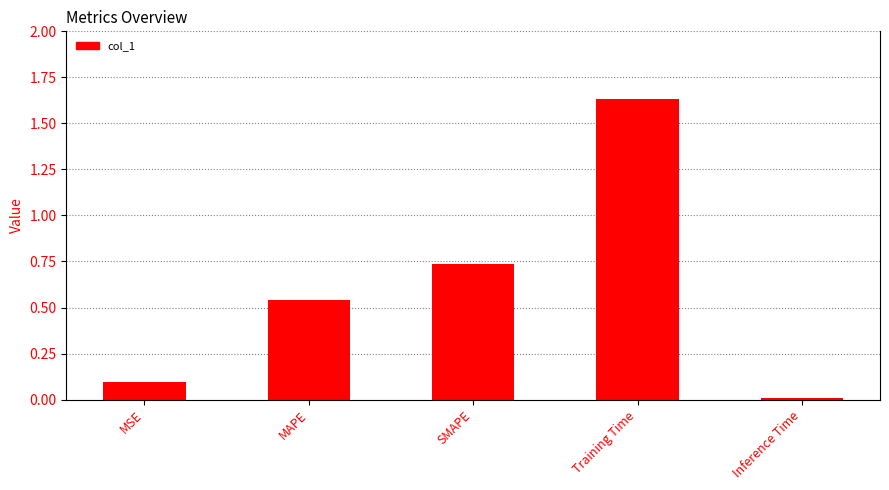

What position from the right is Training Time?

2